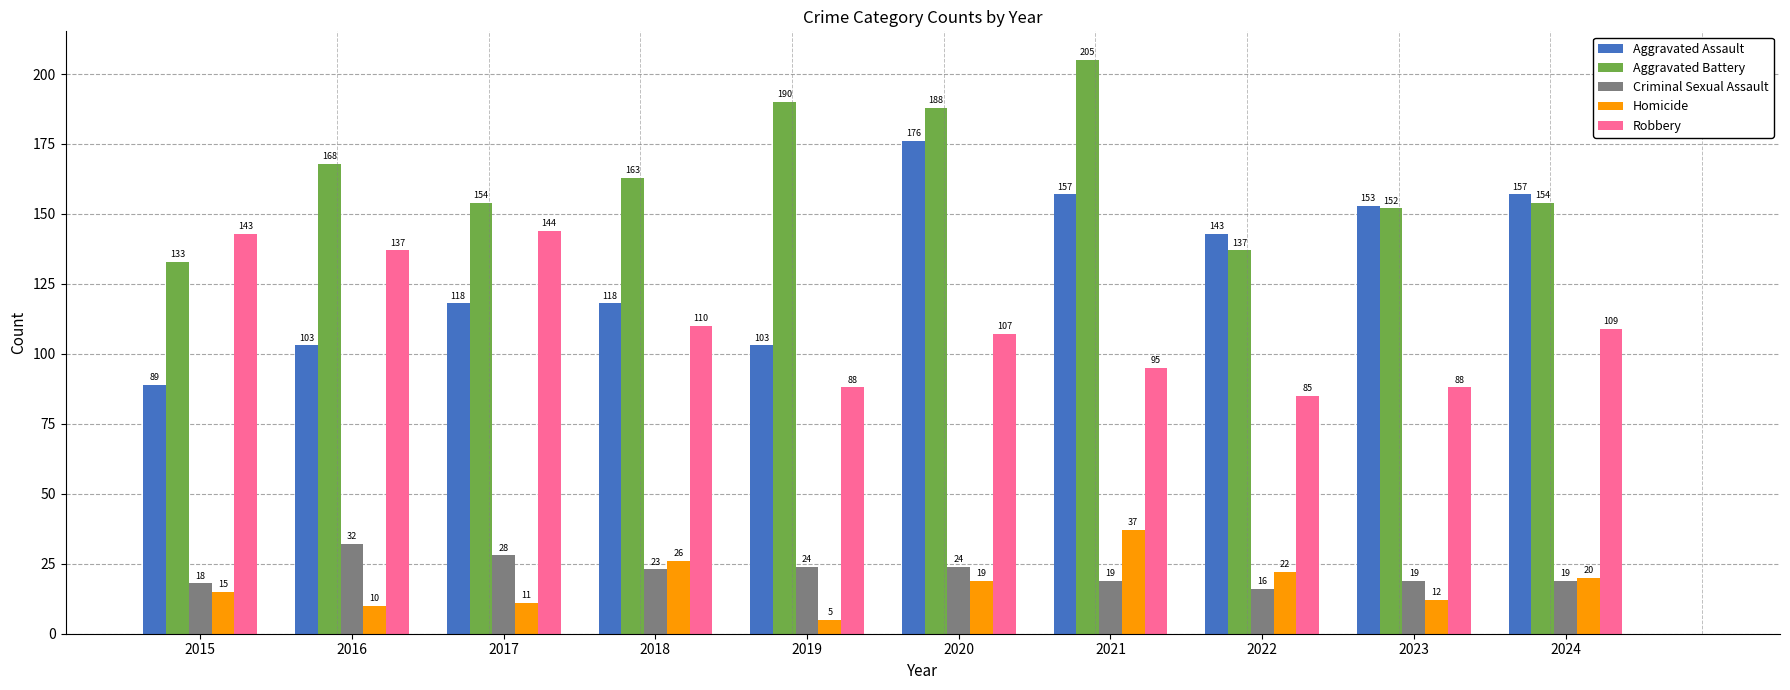

Is it true that Criminal Sexual Assault equals 16 at 2022?

True